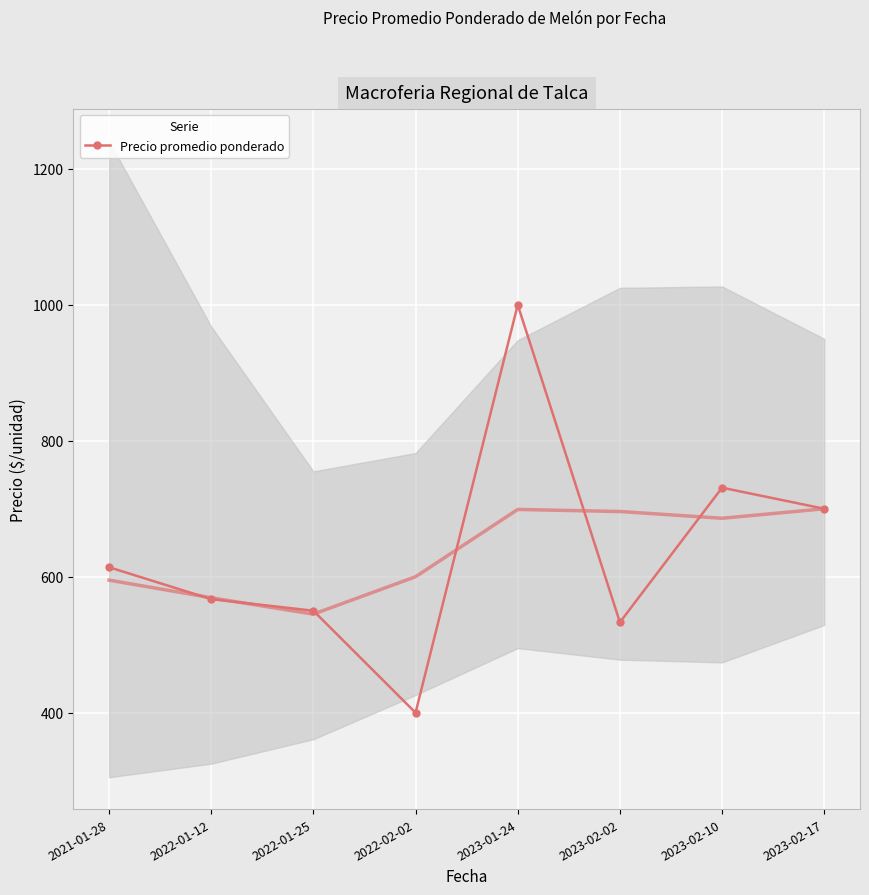

Reading left to right, transcribe all the data shown in this chart.

614	567	550	400	1000	533	731	700